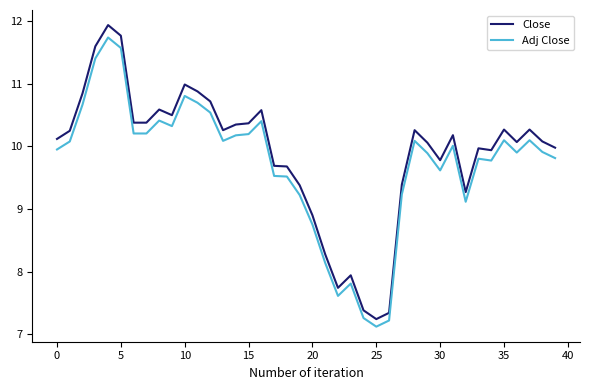

True or false: Close has more than 0 interior local peaks.

True